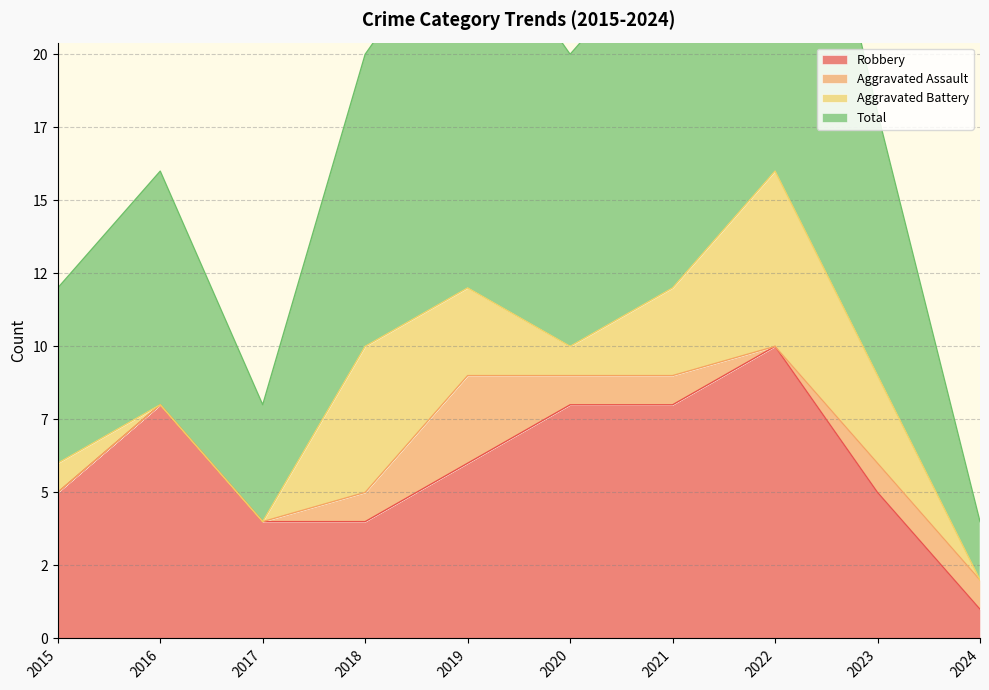

Is it true that Total equals 36 at 2021?

False